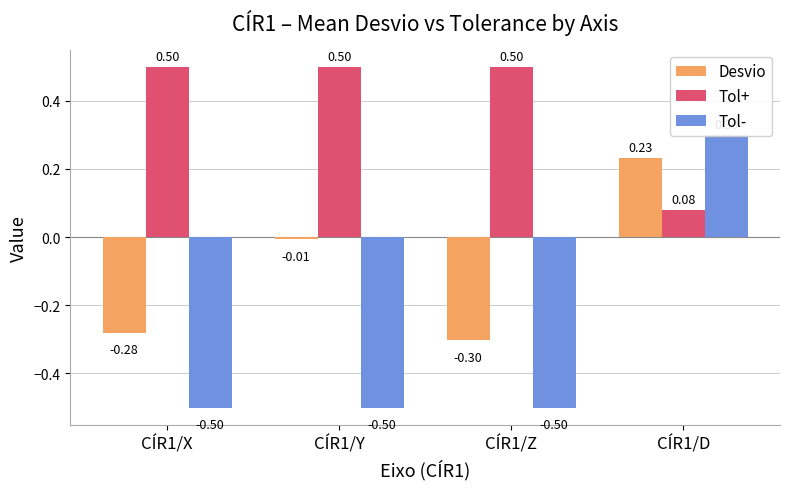

How many bars are there in total?

12